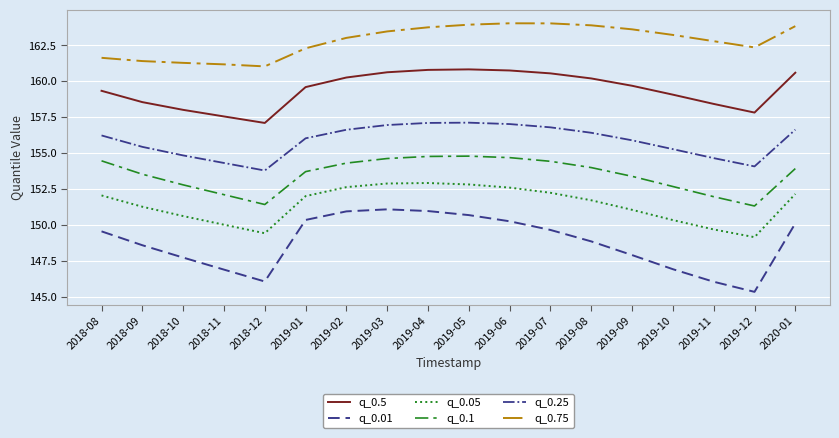

True or false: q_0.05 and q_0.75 cross at least once.

False